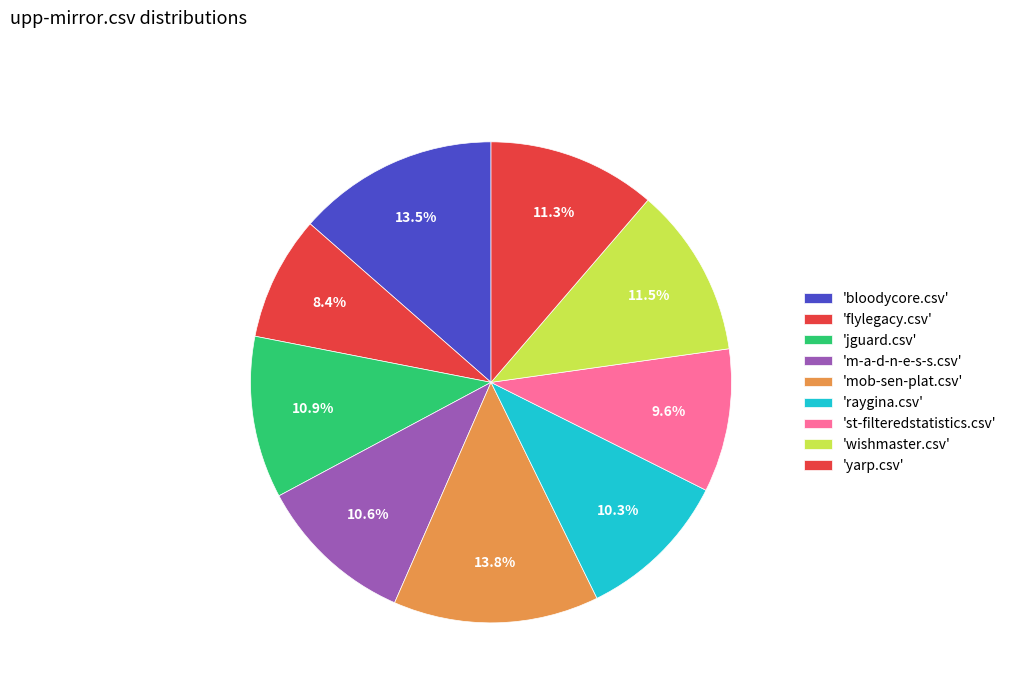

Does any single category account for the majority?

No